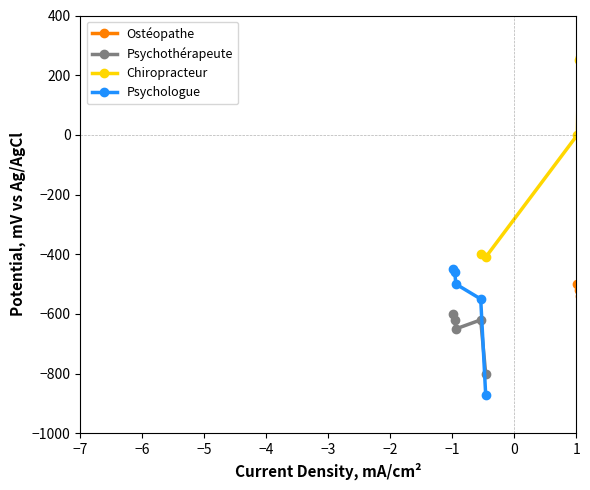

What is the sum of all Chiropracteur values?

-300